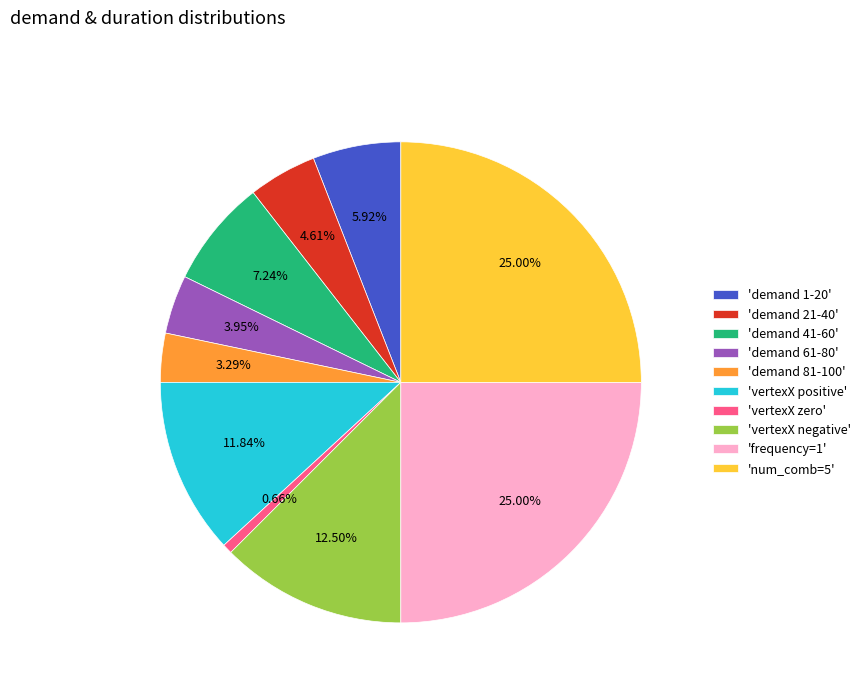

To the nearest percent, what is the difference between the largest and smallest slice percentages?

24%